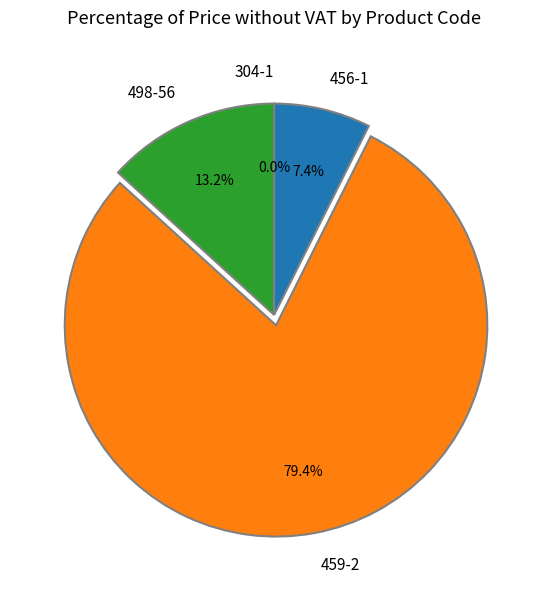

Which slice is the largest?

459-2